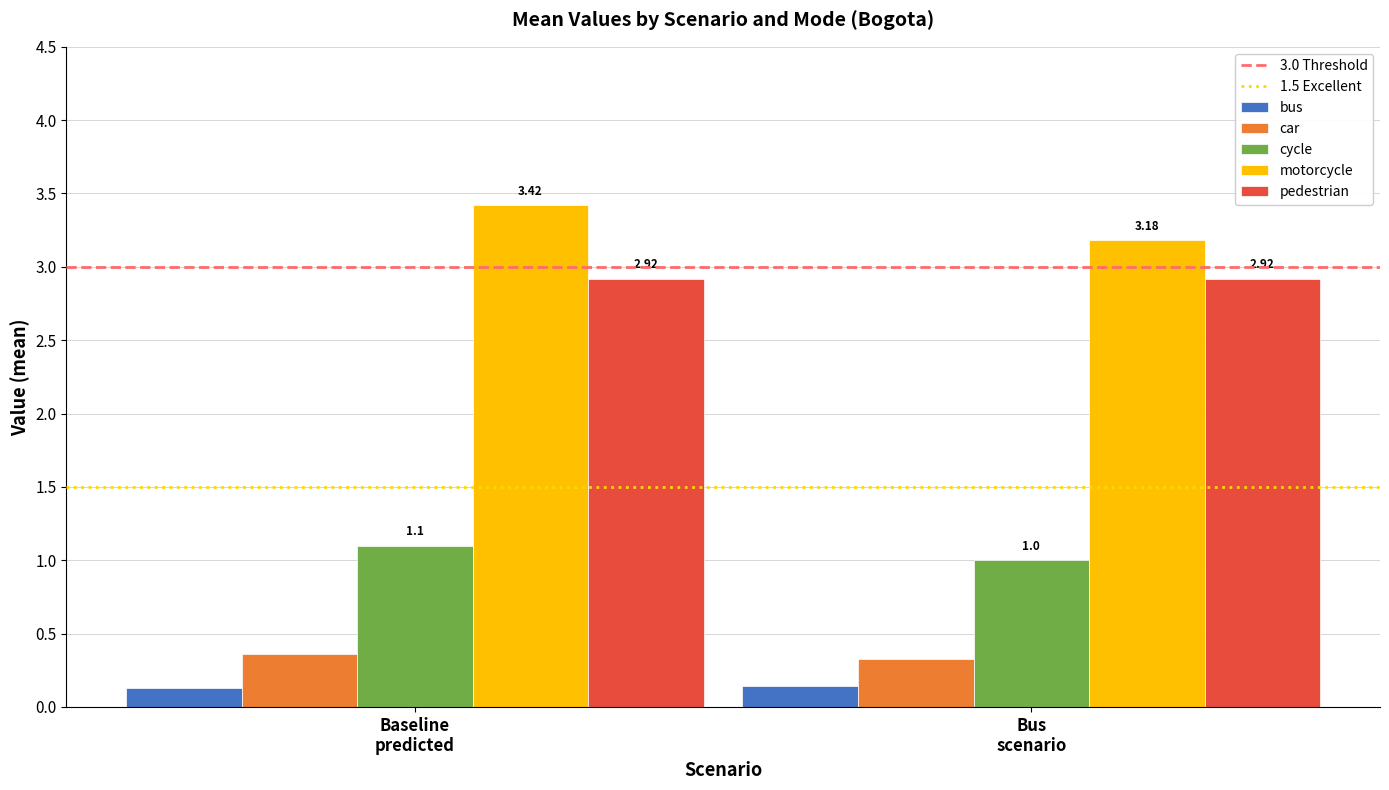

Which series has the largest range (max minus min)?

motorcycle